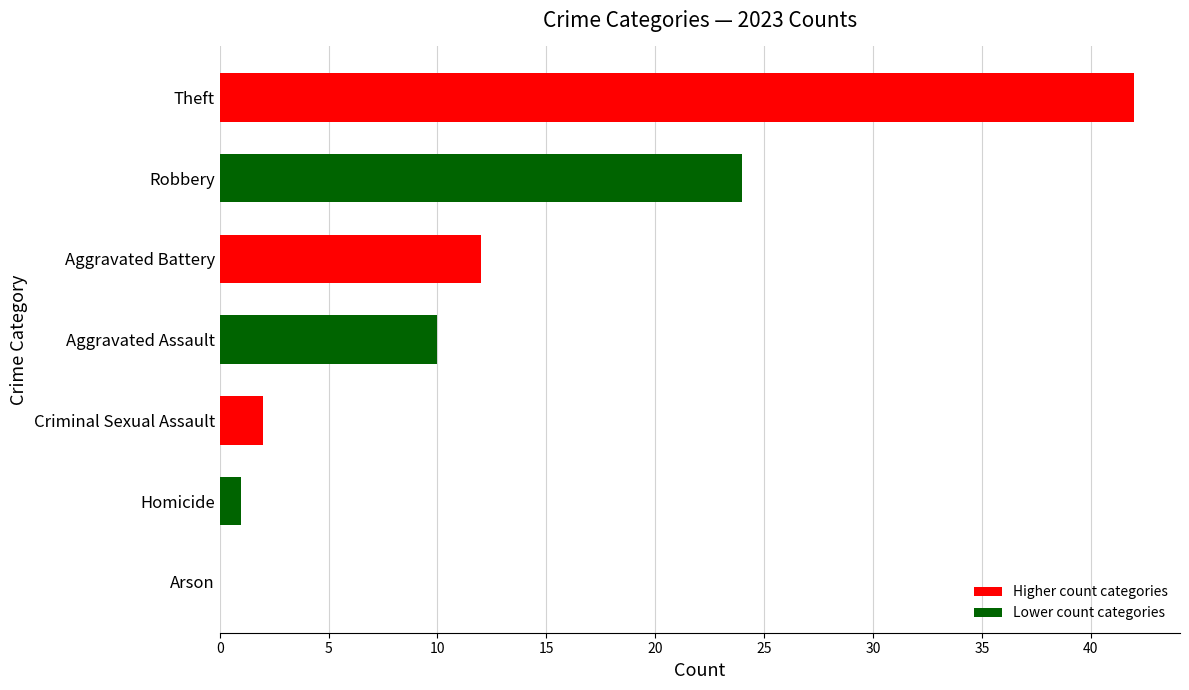

True or false: the data shows 71 at Theft.

False